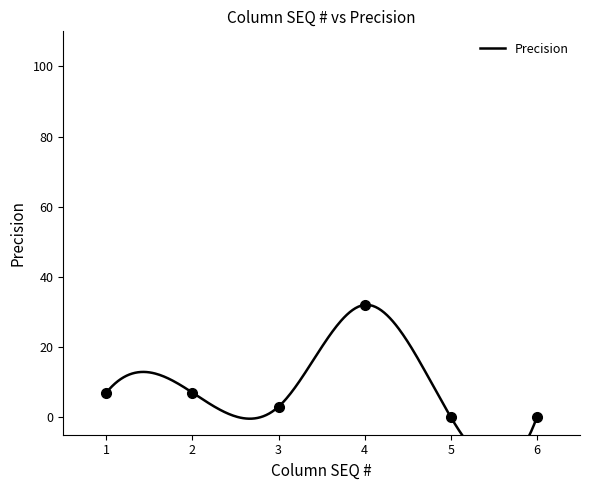

How many categories are shown in the chart?

6